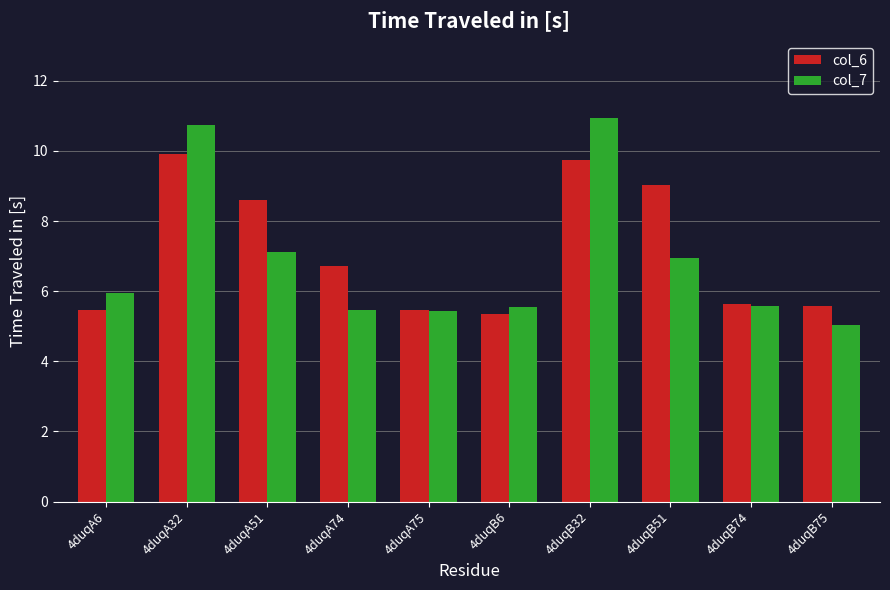

List the series in order of their peak value, highest first.

col_7, col_6